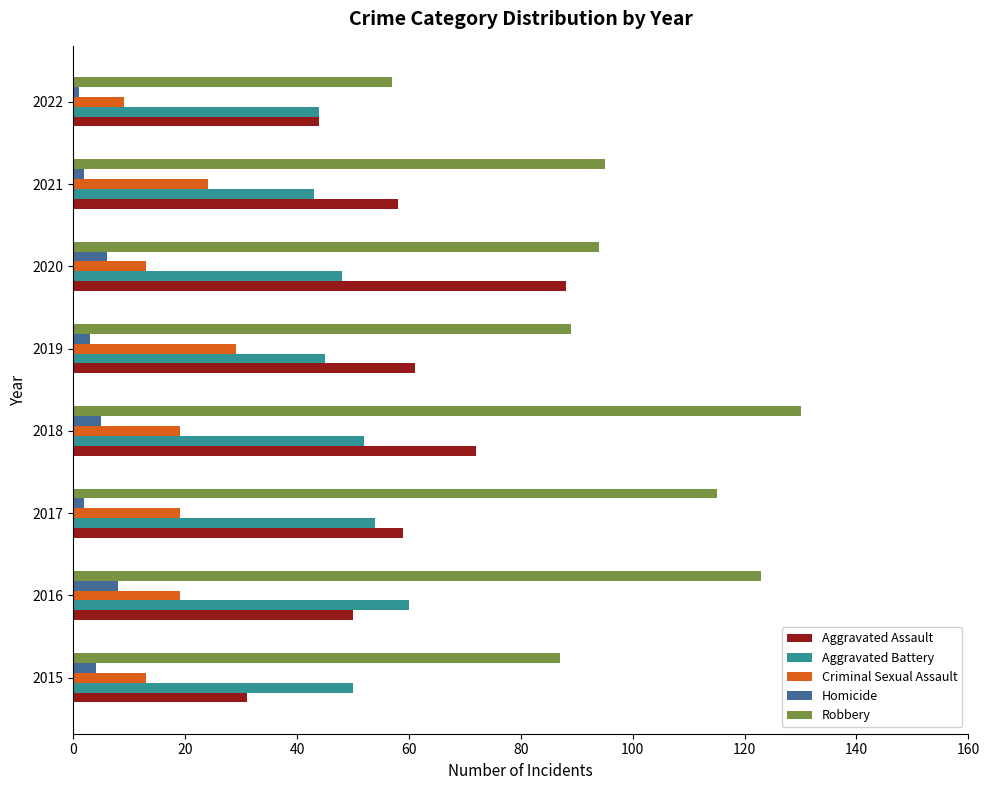

How many categories are shown in the chart?

8